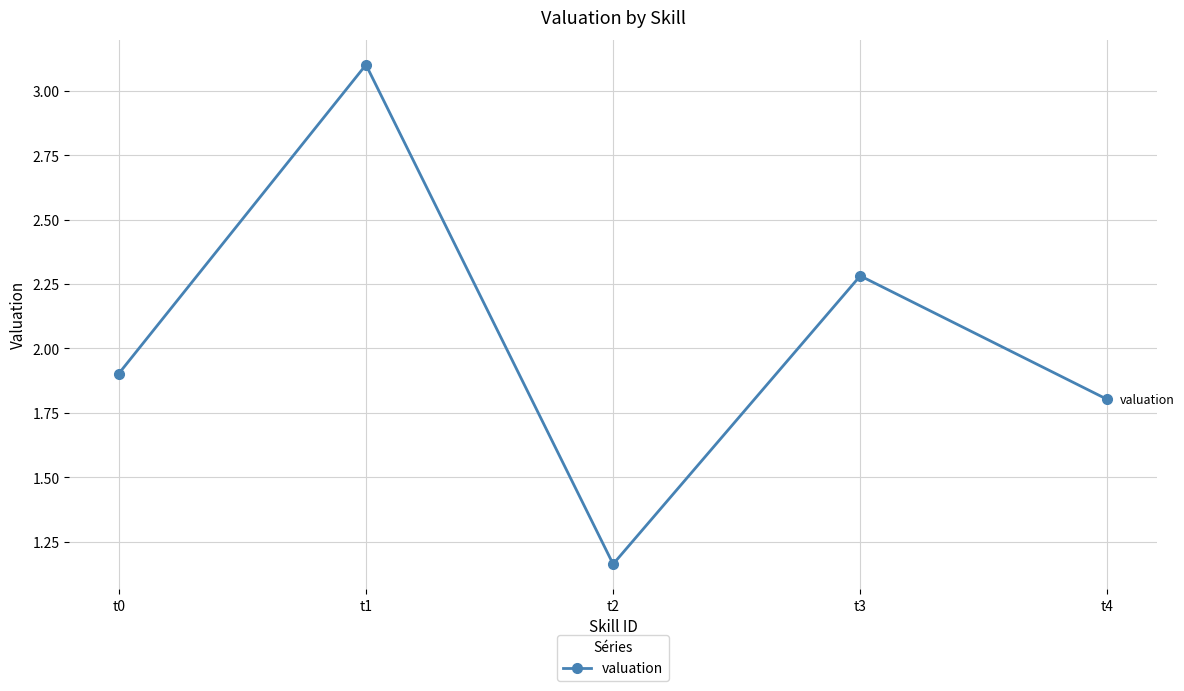

List the labels in order of value, largest first.

t1, t3, t0, t4, t2